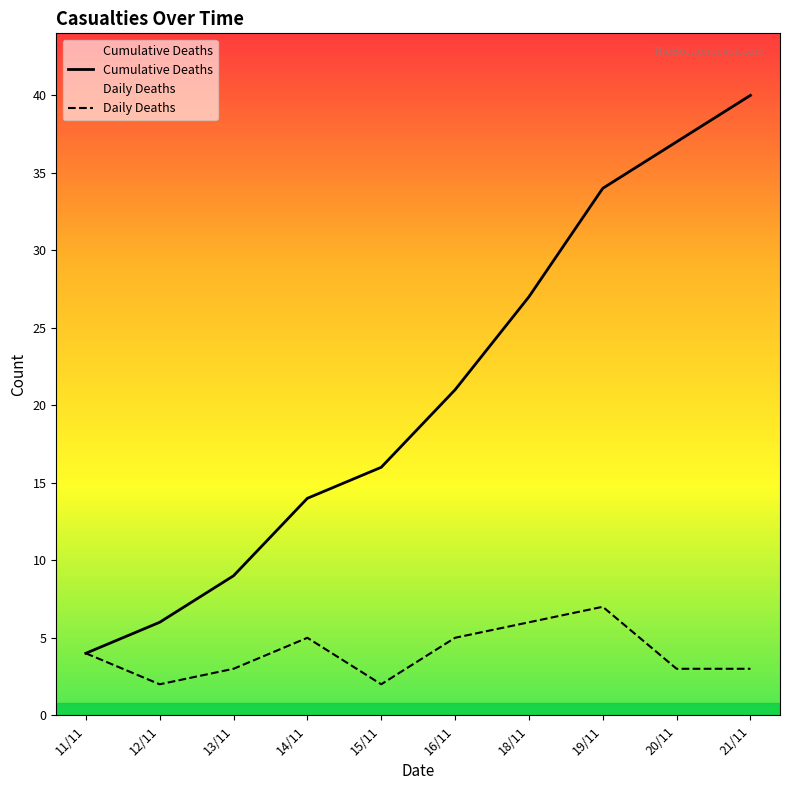

At which label does Daily Deaths reach its minimum?

12/11